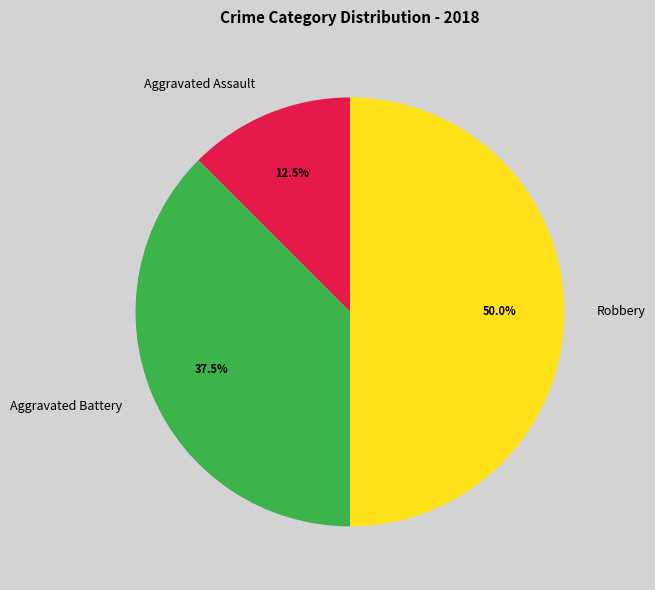

Combined, what portion of the pie is Aggravated Assault and Robbery?

62.5%